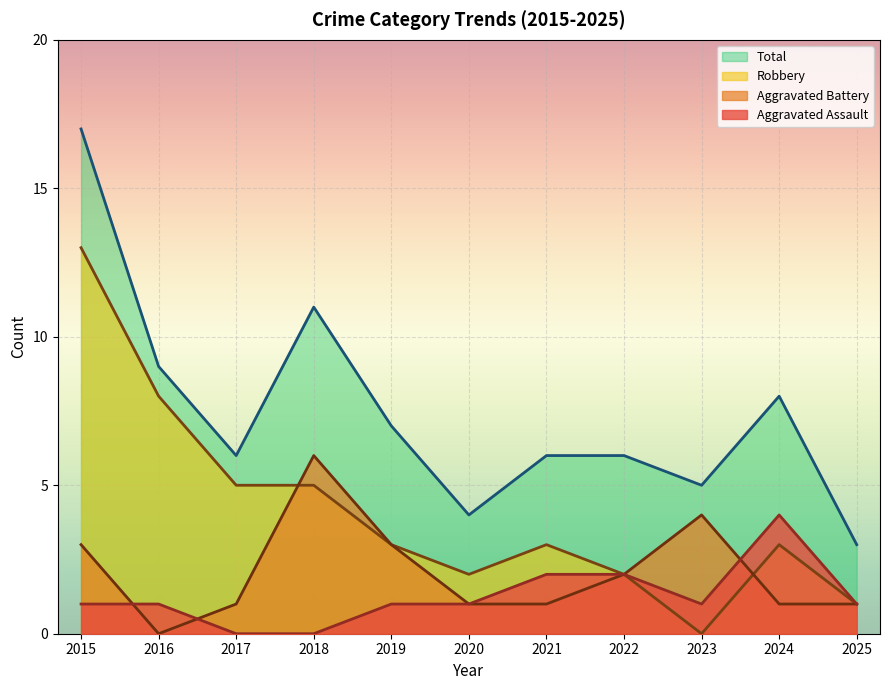

At how many categories does at least one series exceed 14?

1